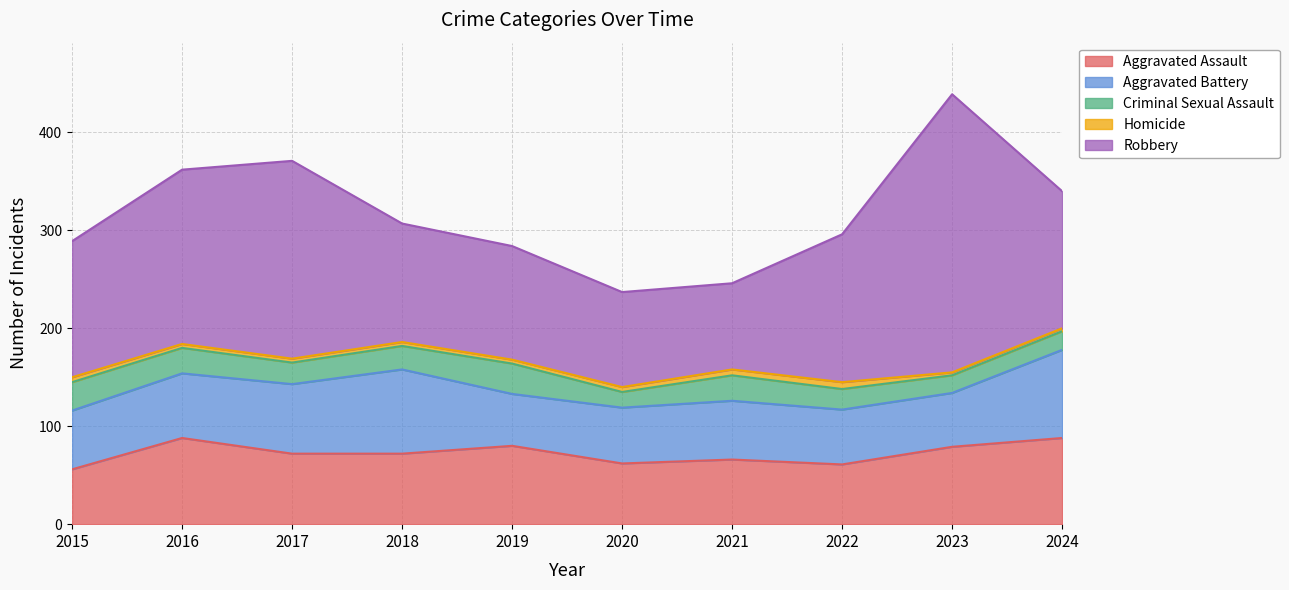

Which has a higher value, 2019 or 2015?

2019